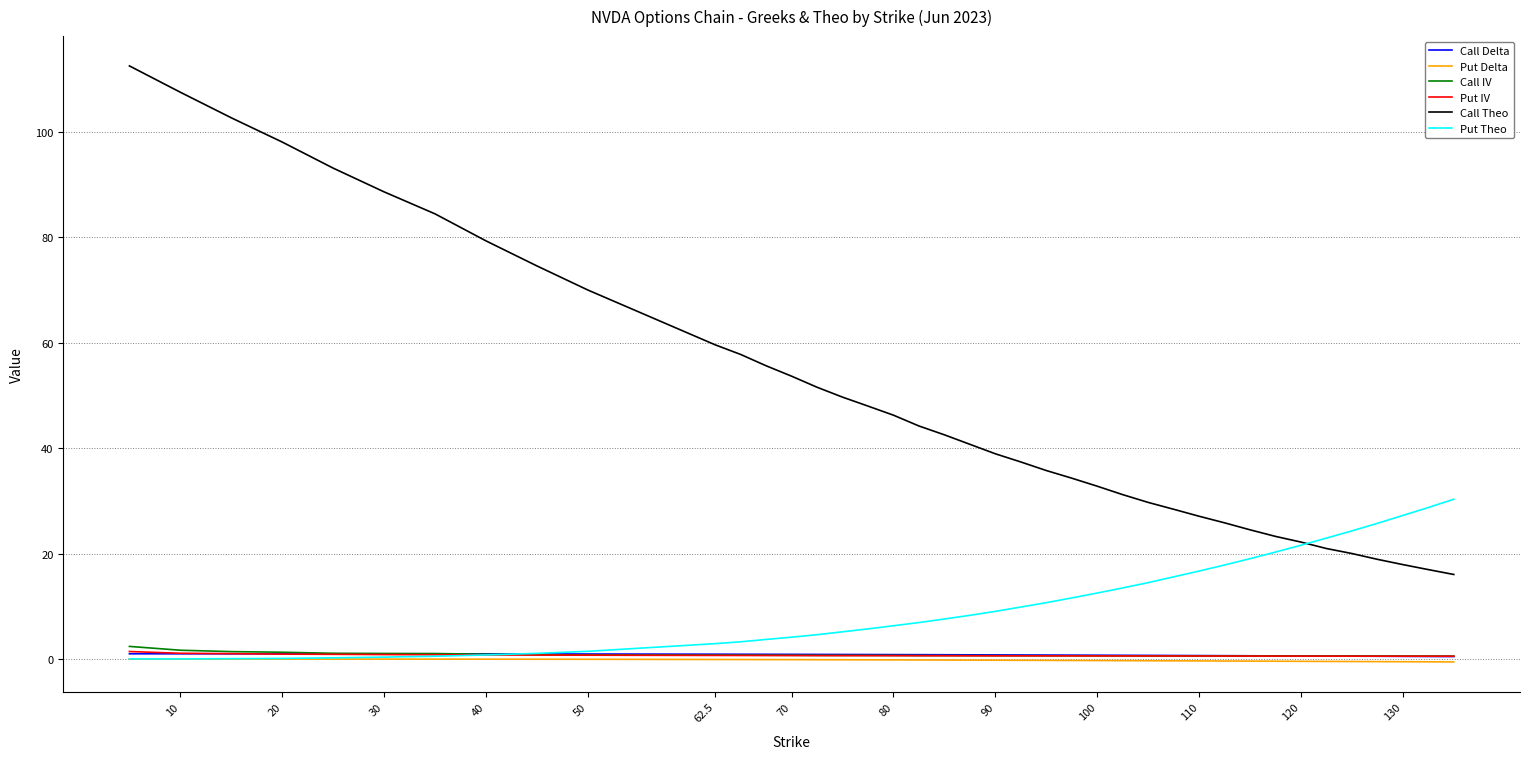

Which series has the widest spread of values?

Call Theo